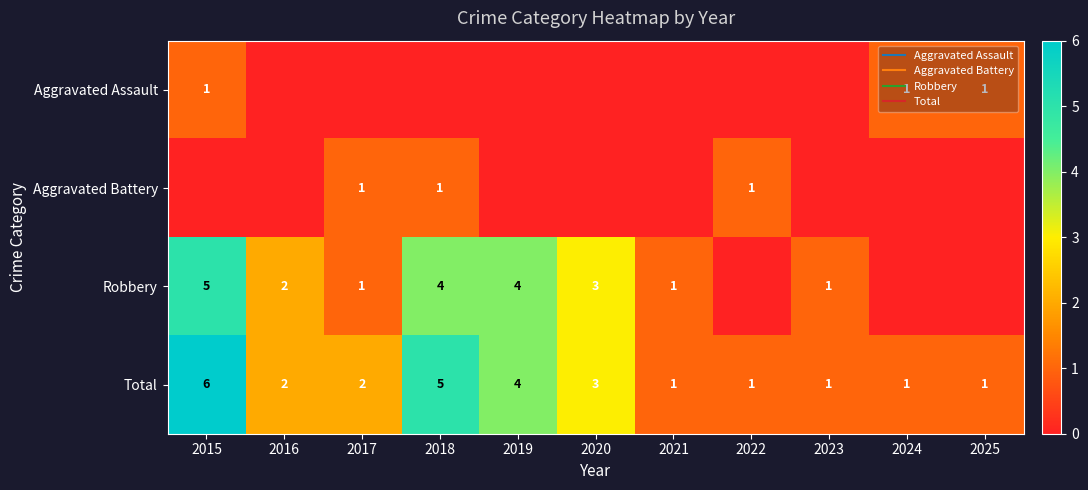

What is the greatest value displayed?

6